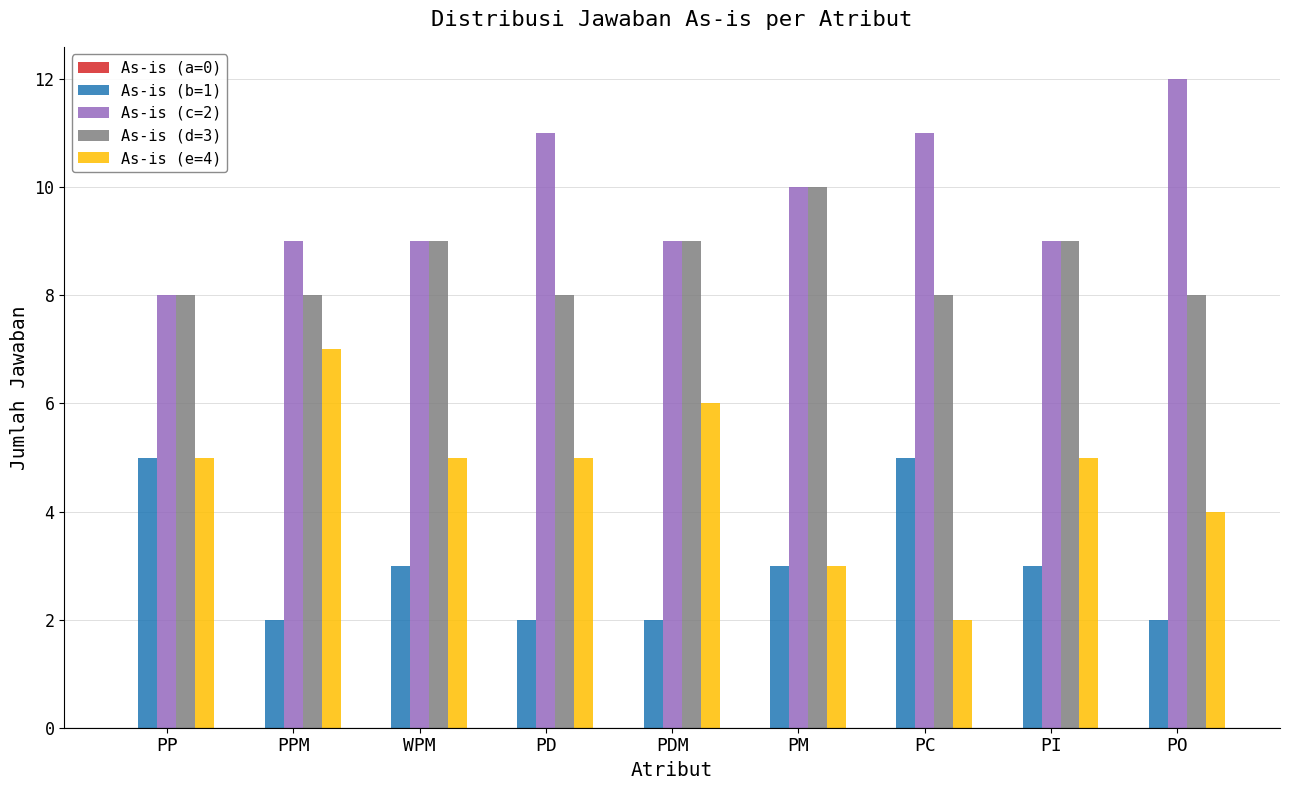

At PPM, list the series in order from smallest to largest.

As-is (b=1), As-is (e=4), As-is (d=3), As-is (c=2)